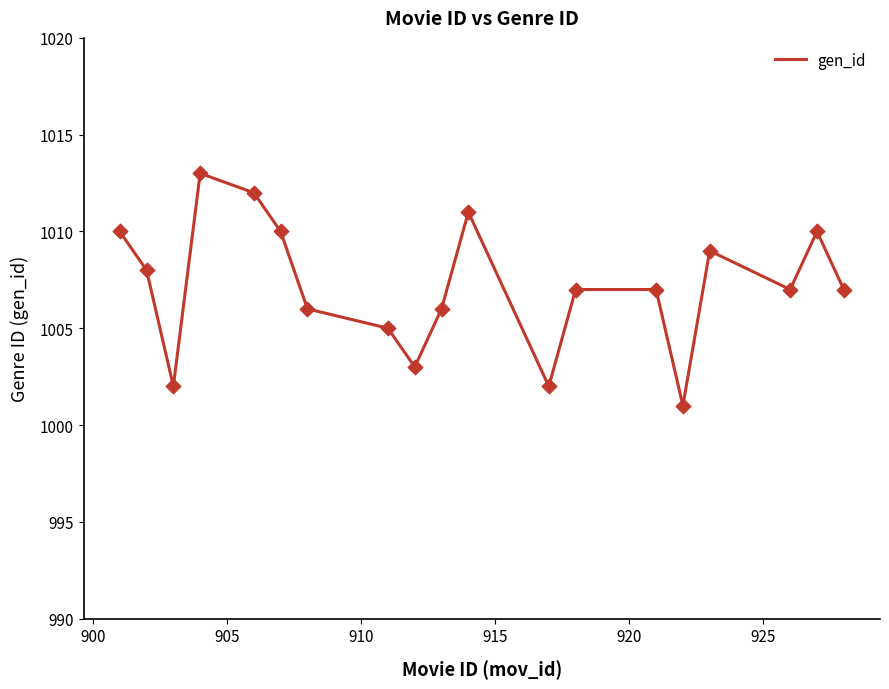

What is the difference between the maximum and minimum values?

12